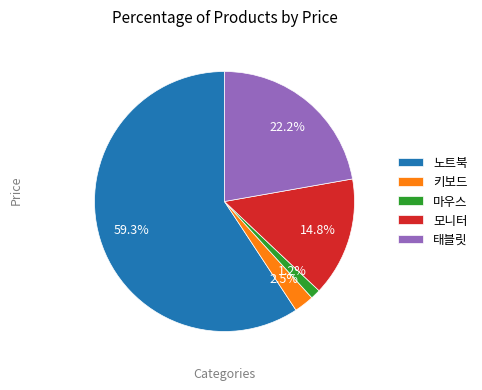

Is 노트북 the majority of the pie?

Yes